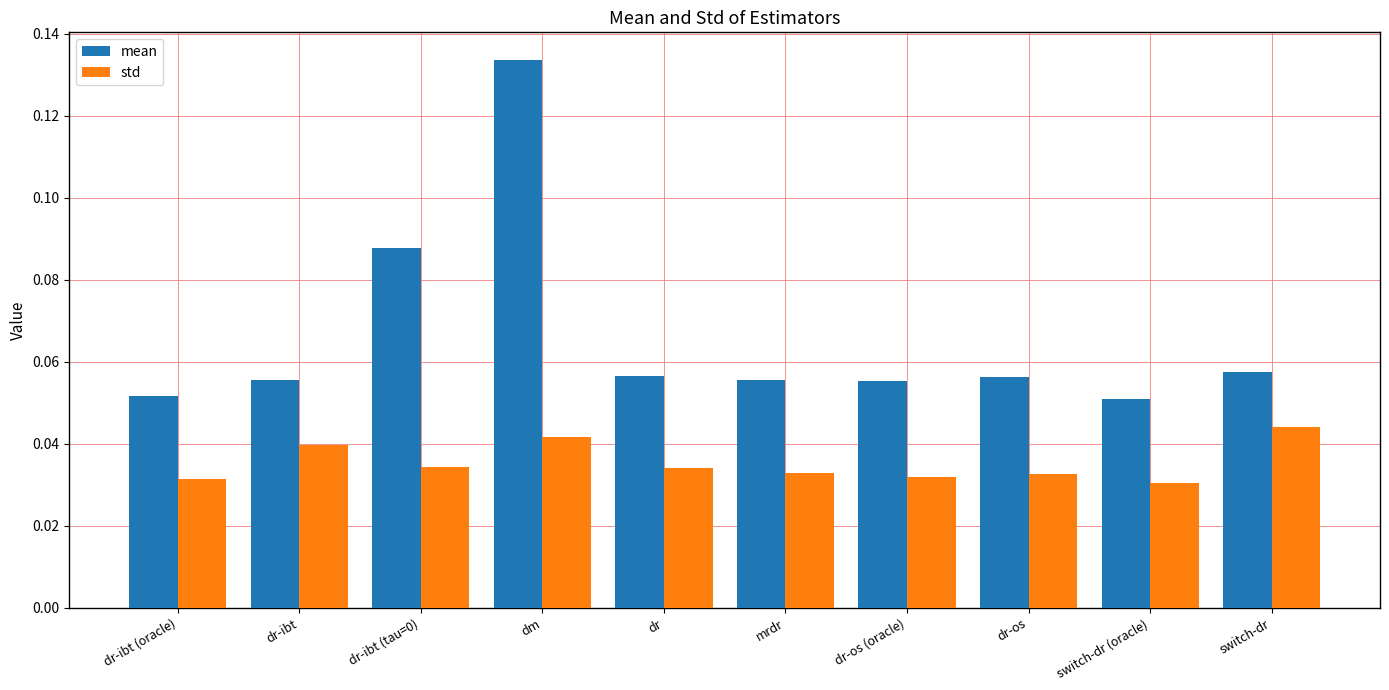

At mrdr, list the series in order from smallest to largest.

std, mean